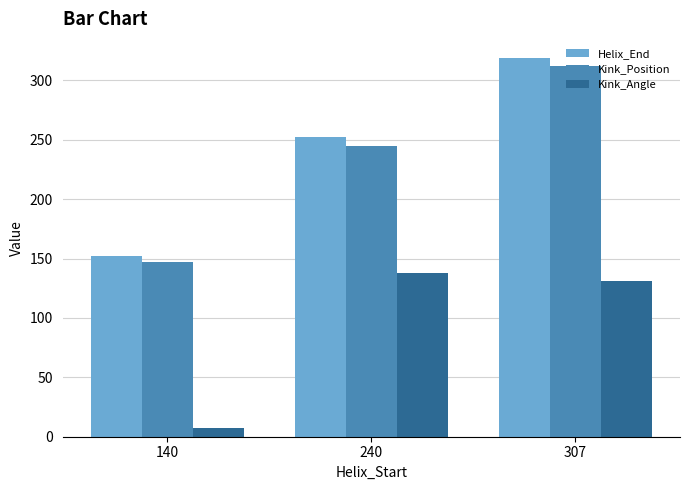

Reading left to right, transcribe all the data shown in this chart.

Helix_End: 152.0	252.0	319.0
Kink_Position: 147.0	245.0	312.0
Kink_Angle: 7.4	137.8	131.3